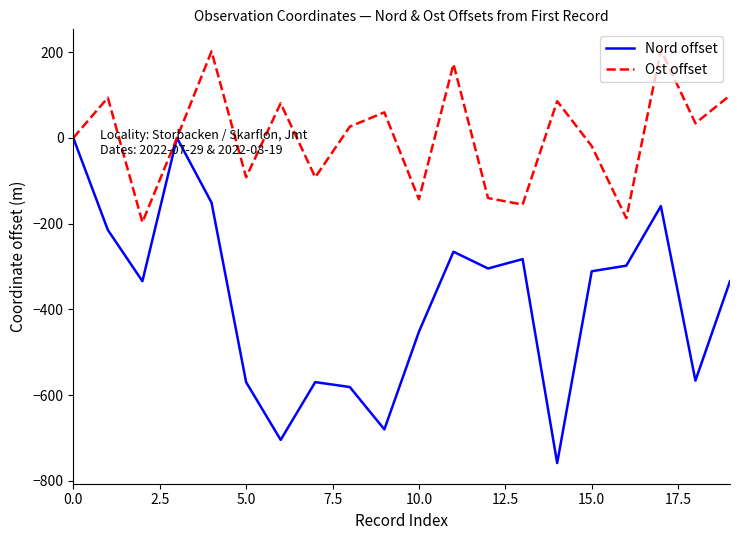

Which series has the largest range (max minus min)?

Nord offset